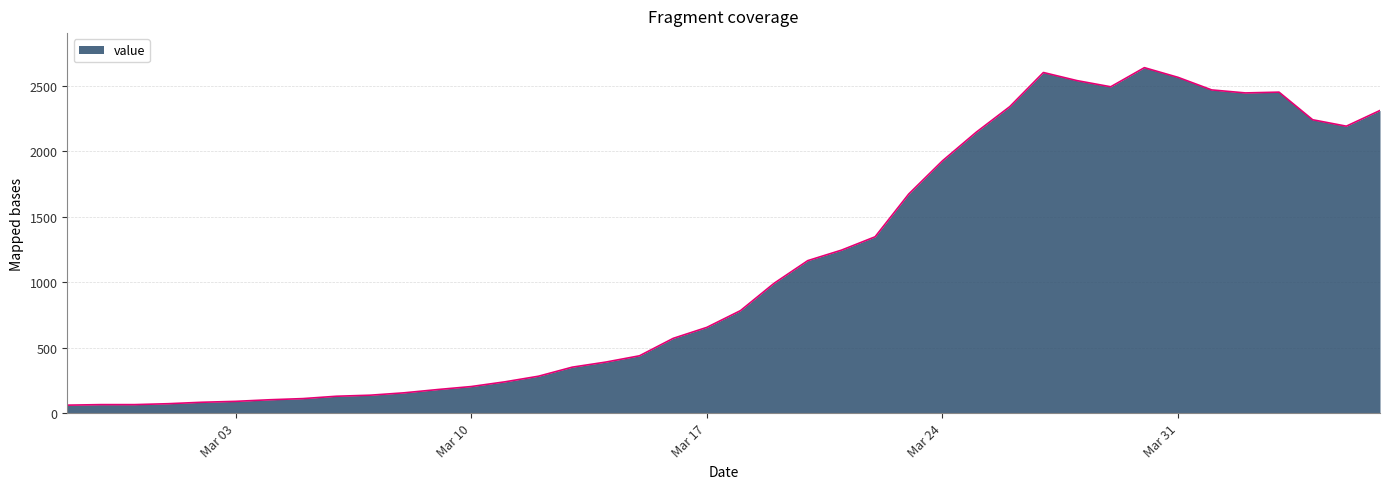

What is the difference between the maximum and minimum values?

2578